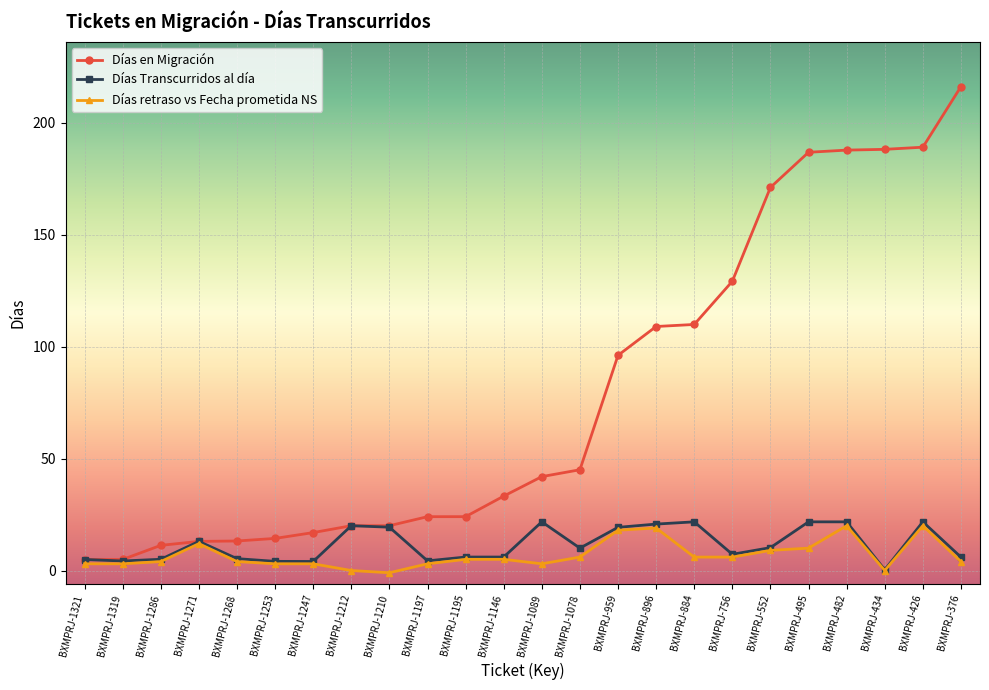

Is this an area chart (filled region under the line)?

No